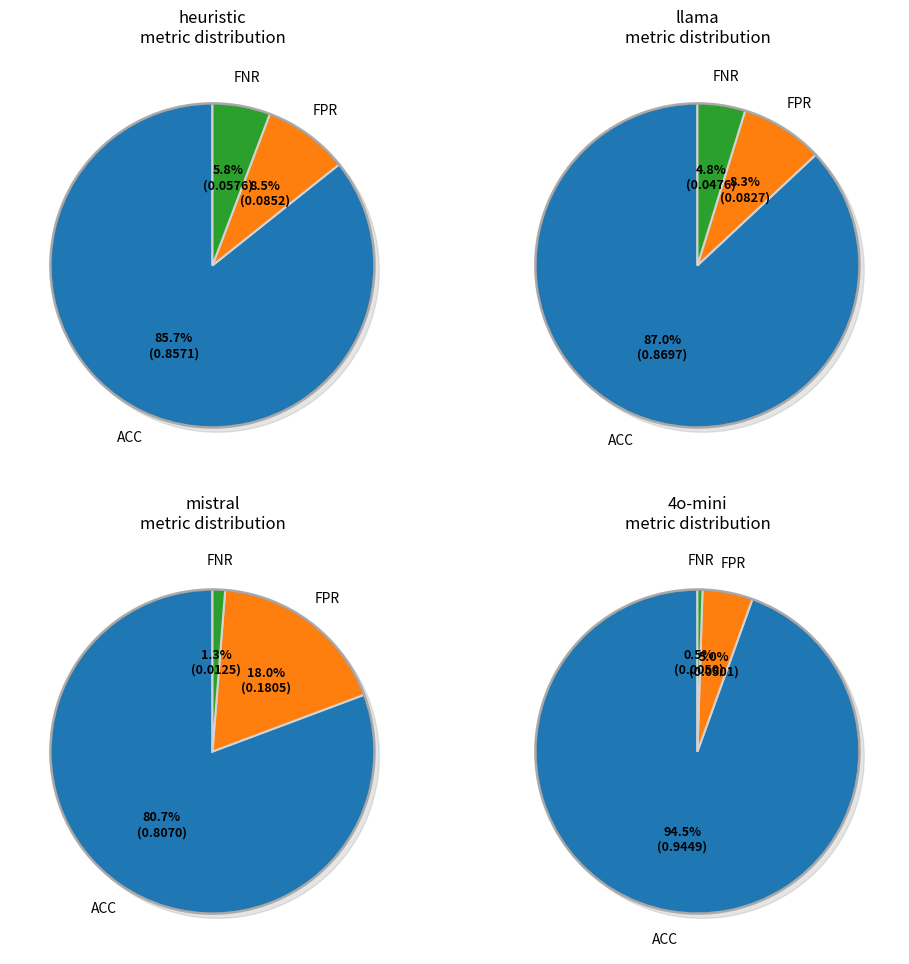

How many segments does this pie chart have?

3